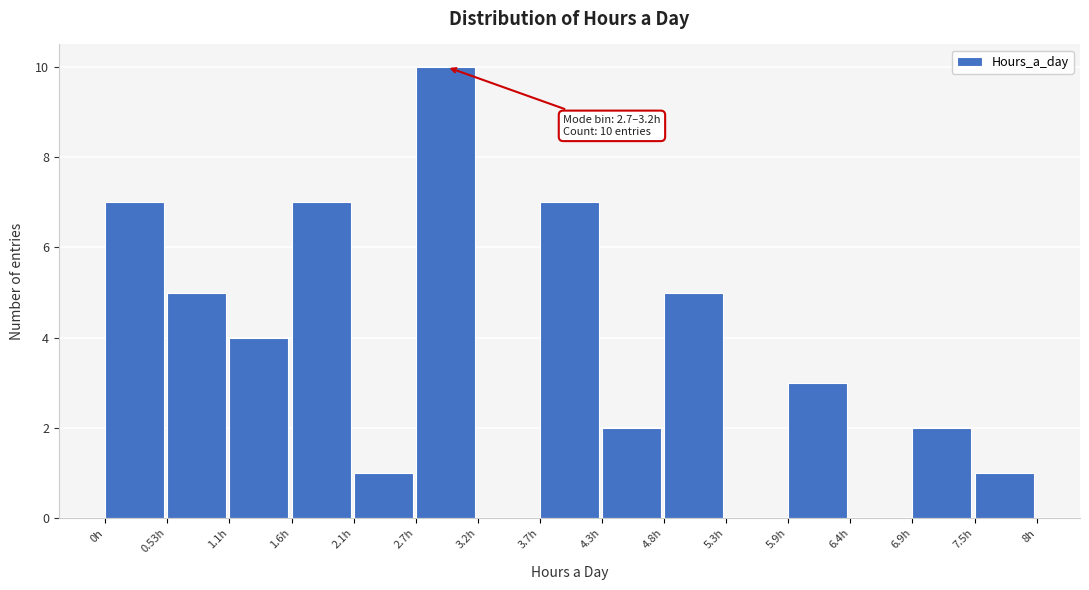

Over which range of the x-axis is the bar tallest?

2.7 to 3.2